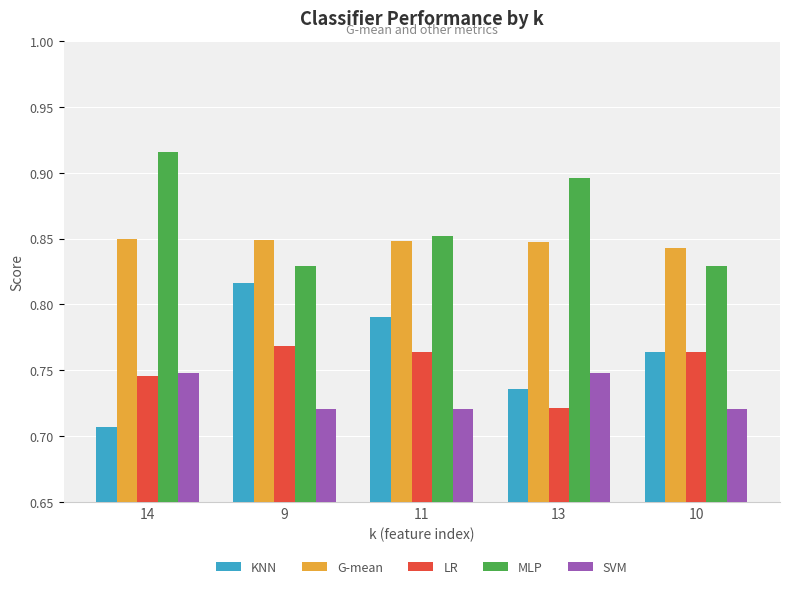

Between 14 and 9, which series saw the biggest shift?

KNN